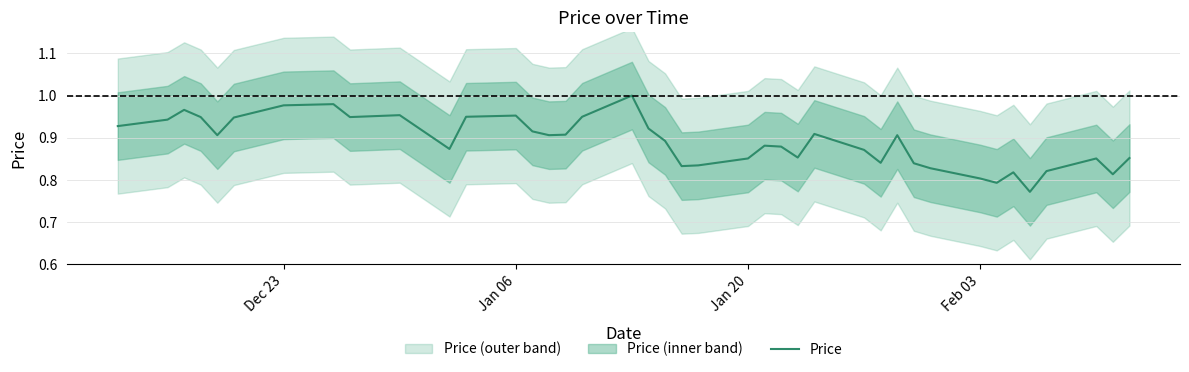

What is the average value?

0.9